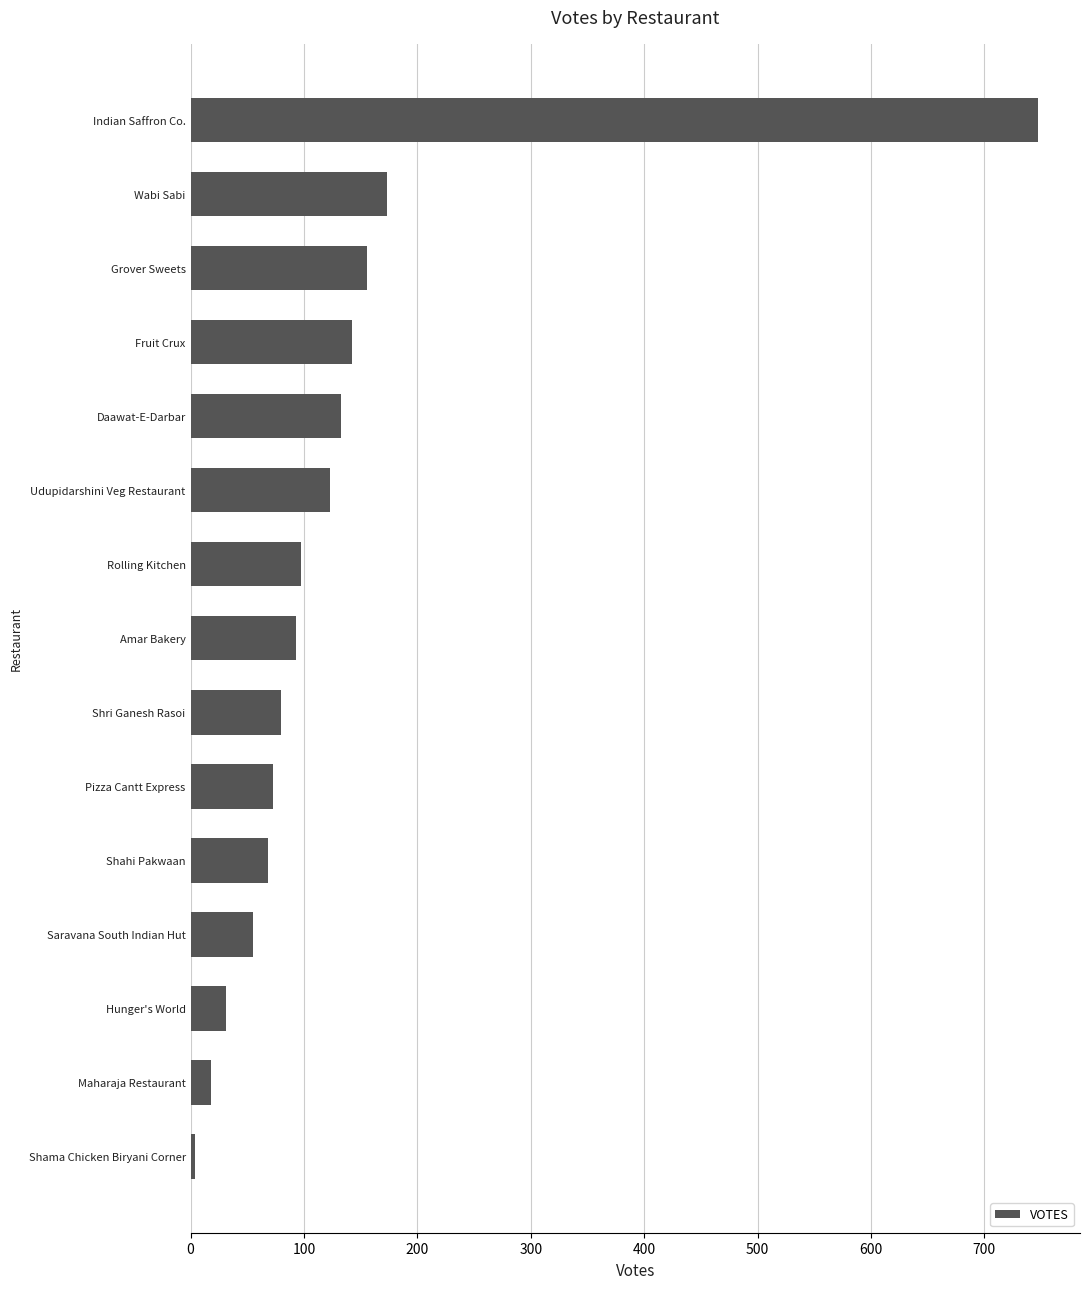

Count the number of categories in the chart.

15